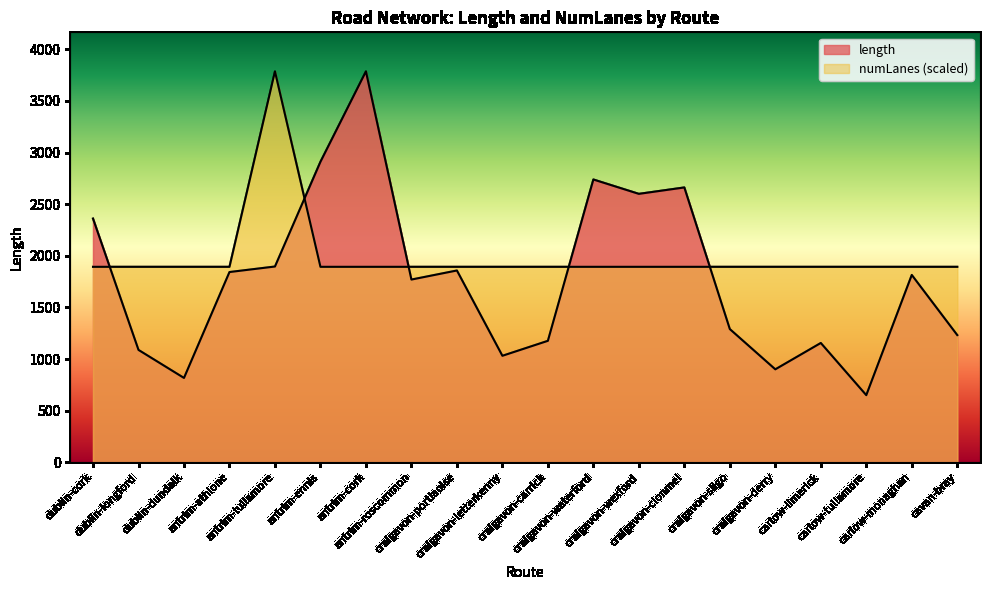

At which category is the sum across all series the highest?

antrim-tullamore